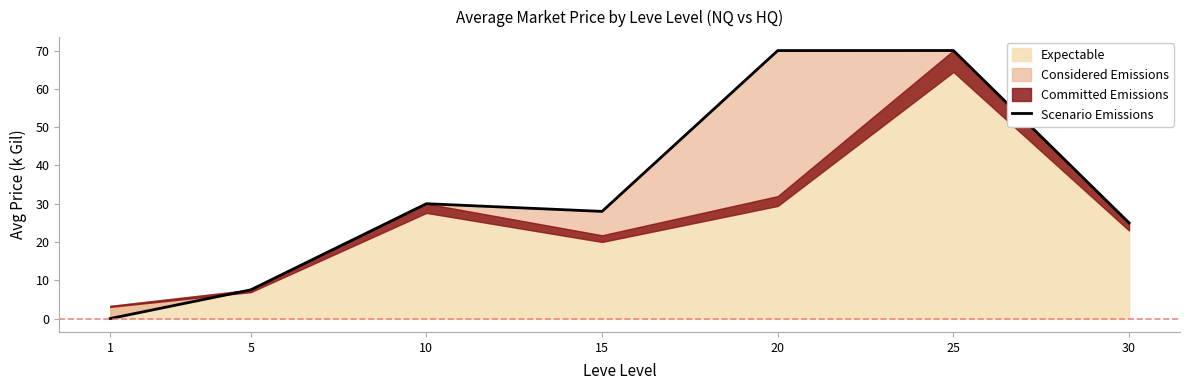

Which category has the highest value across all series?

25